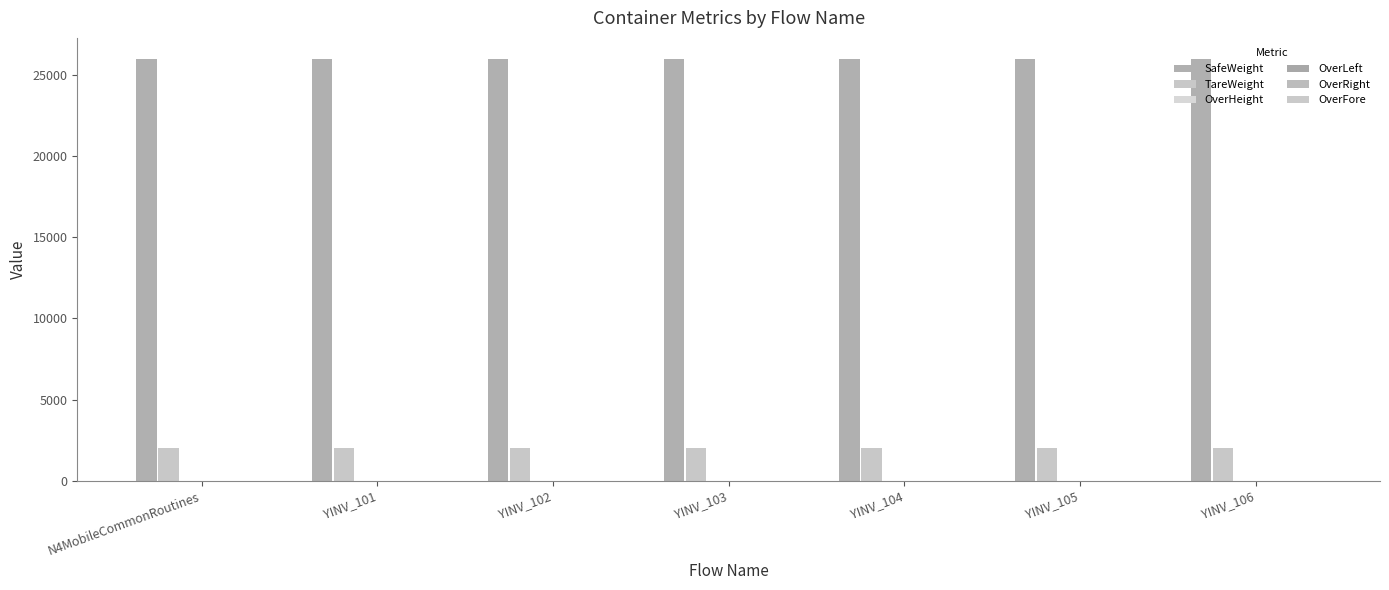

Between YINV_105 and YINV_106, which series saw the biggest shift?

SafeWeight